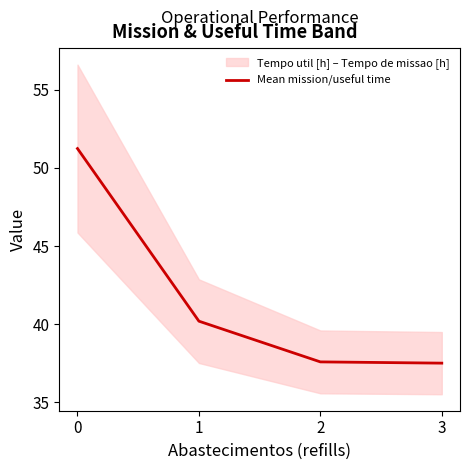

What is the approximate value at 0?

51.2